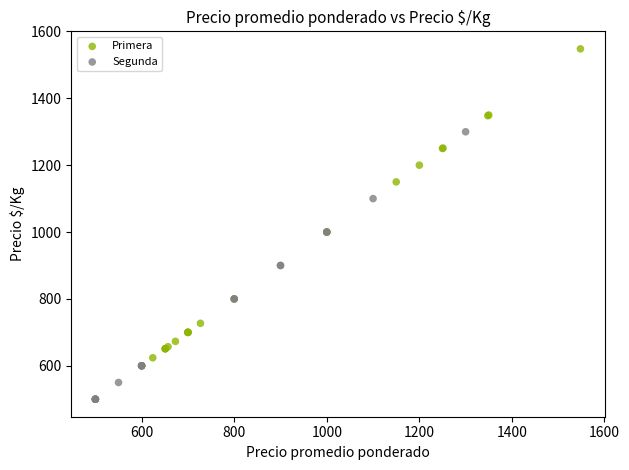

Which series has the largest Y range (max minus min)?

Primera